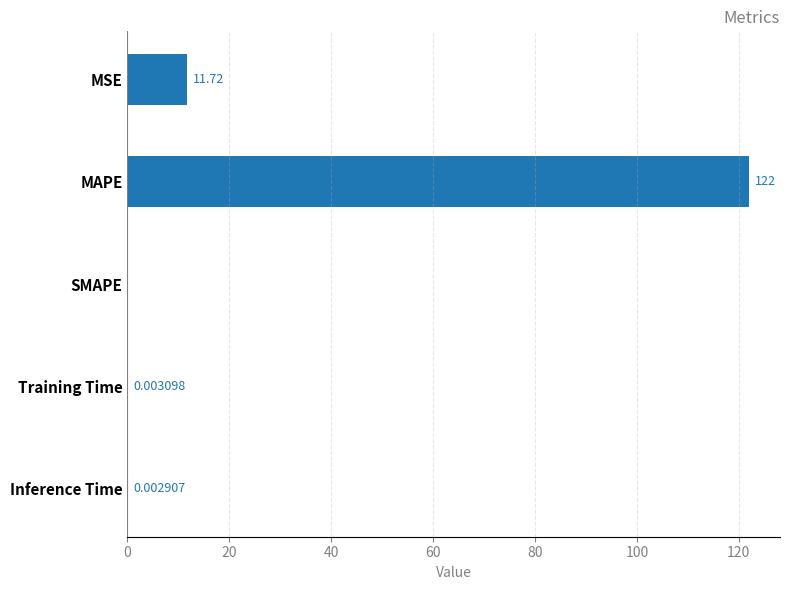

Which category has the highest value across all series?

MAPE